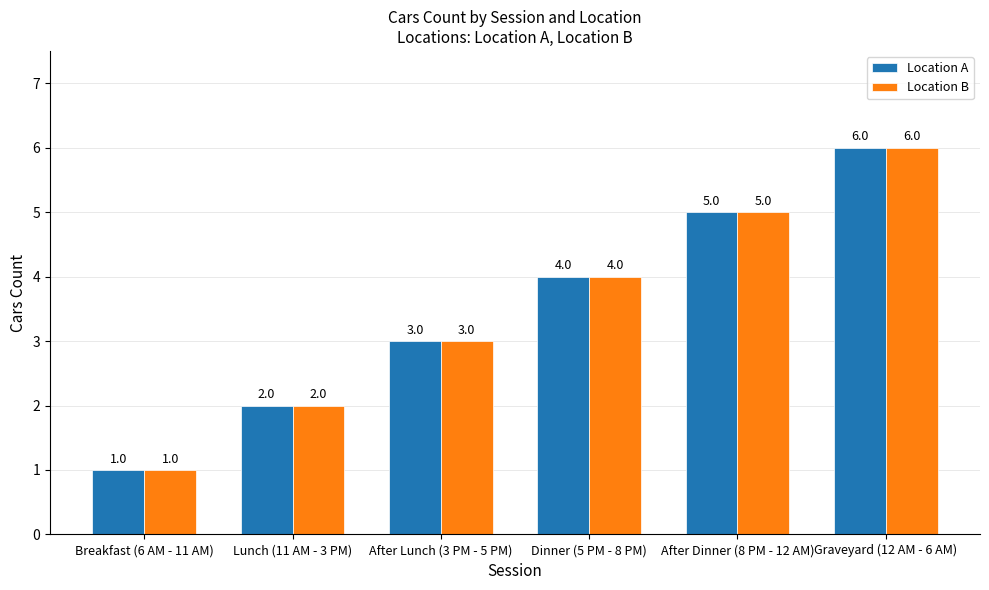

What is the total value across all series at Lunch (11 AM - 3 PM)?

4